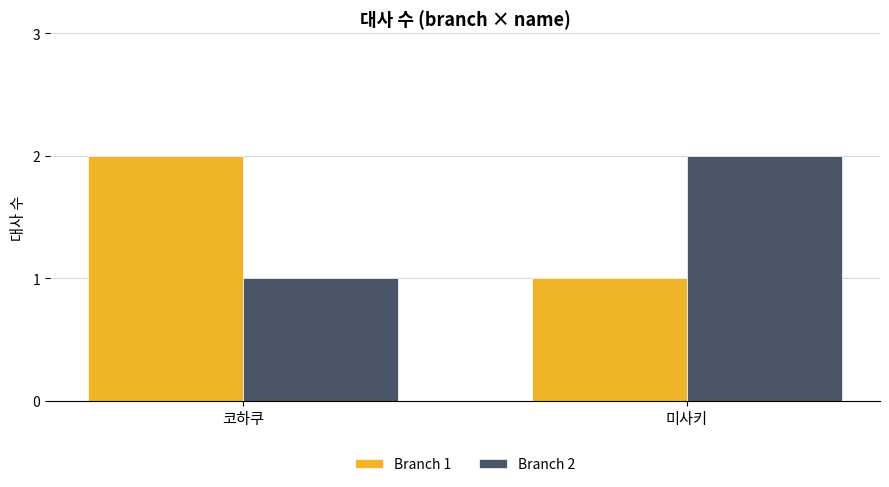

What is the difference between the Branch 1 values at 미사키 and 코하쿠?

1